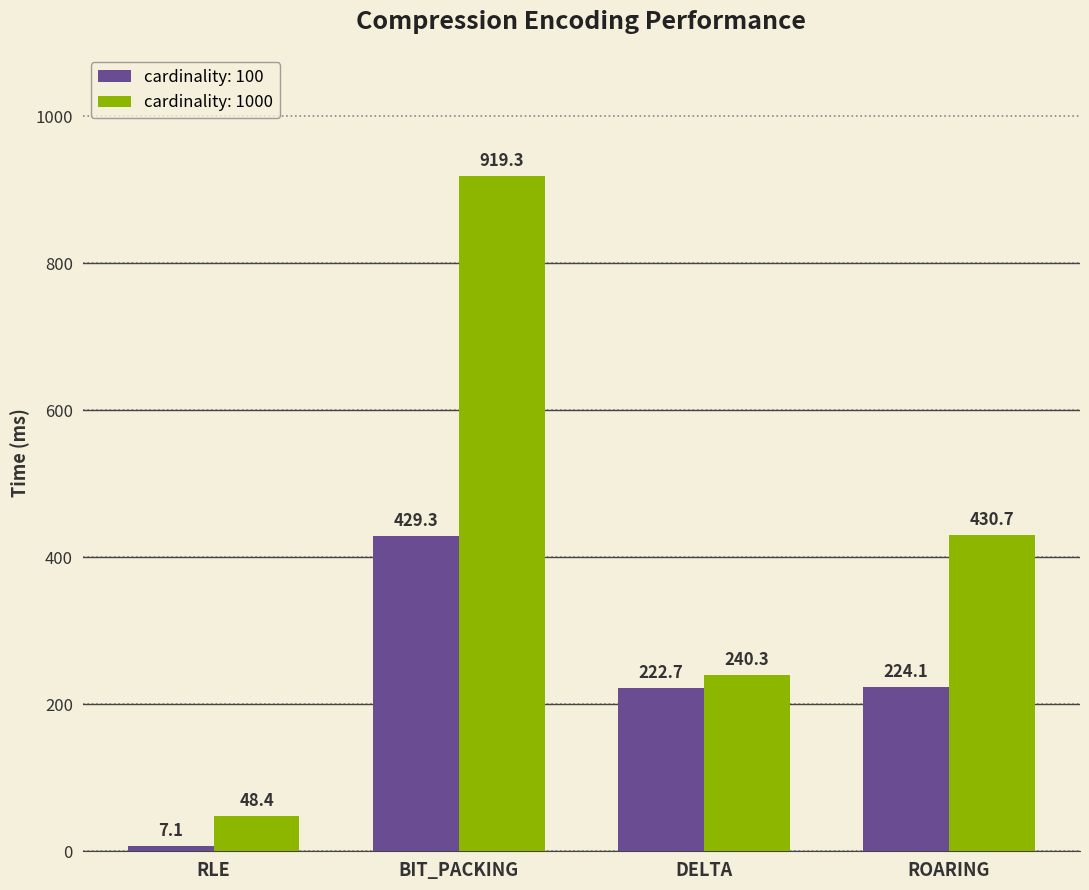

Which series has the largest total across all categories?

cardinality: 1000